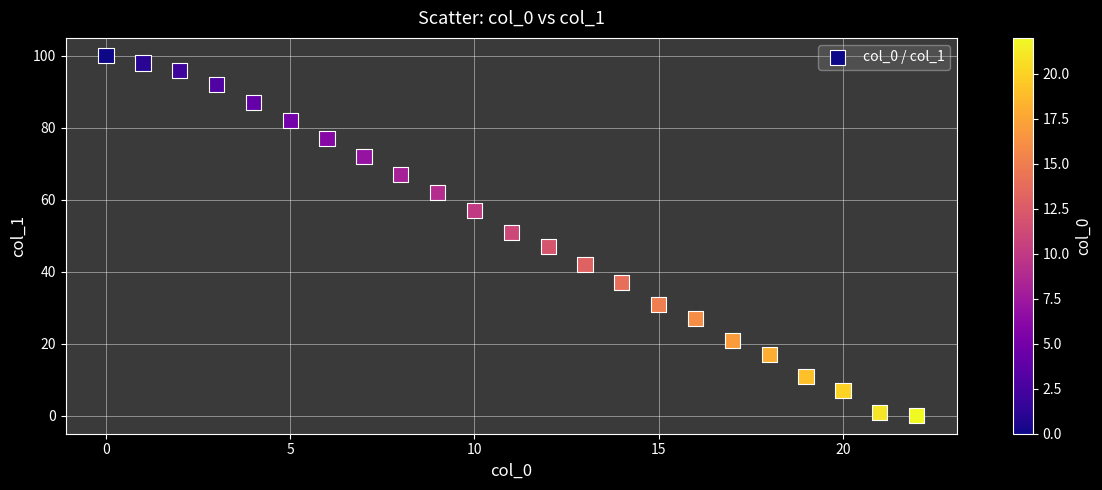

What is the range of Y values (max minus min)?

100